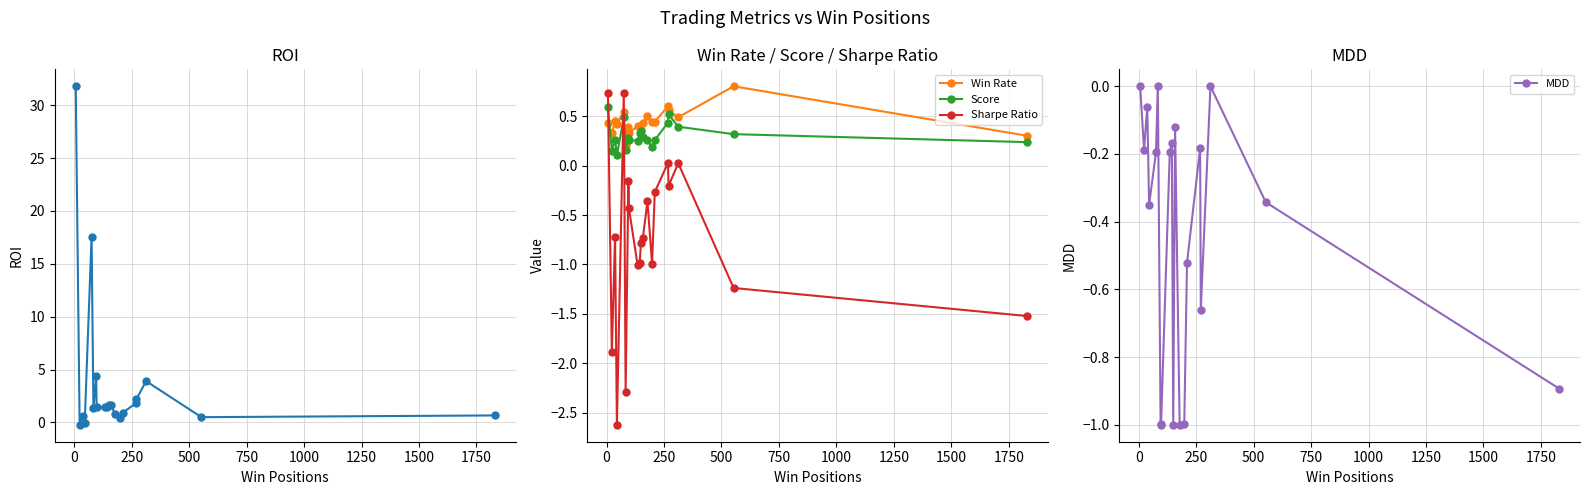

How many data points in Sharpe Ratio are above 0?

4